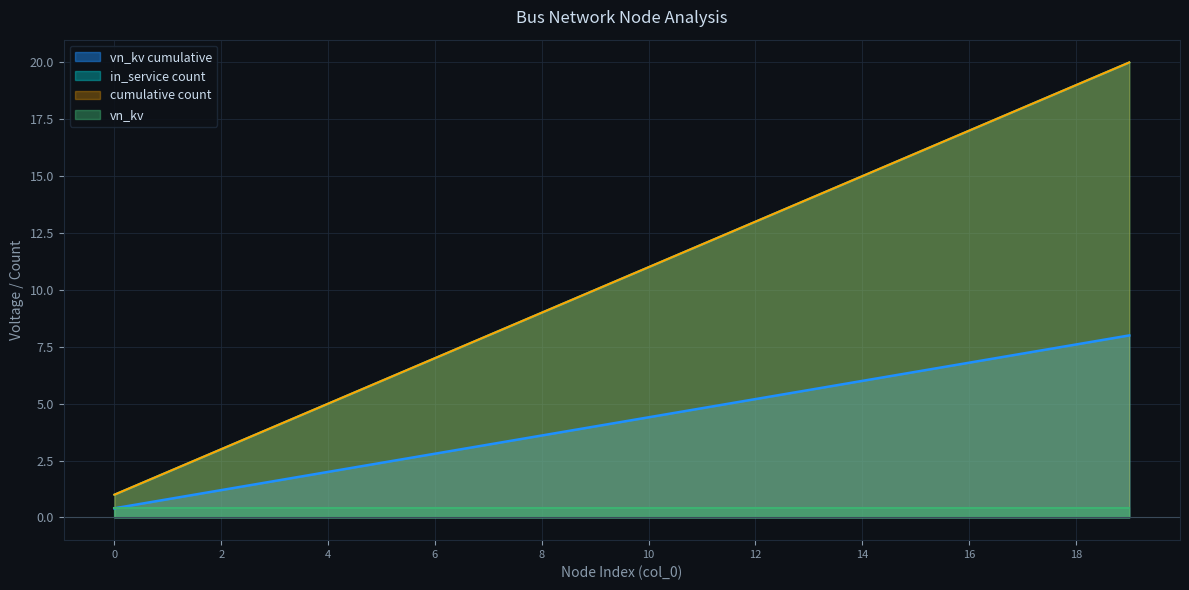

True or false: node_id and in_service_count intersect in this chart.

False